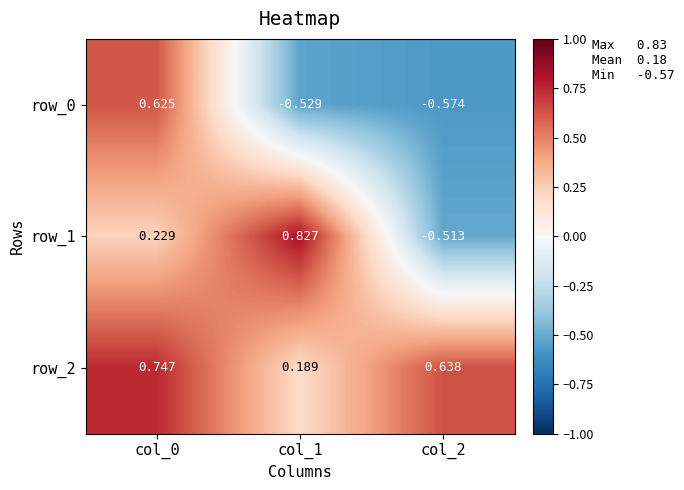

Count the number of categories in the chart.

3